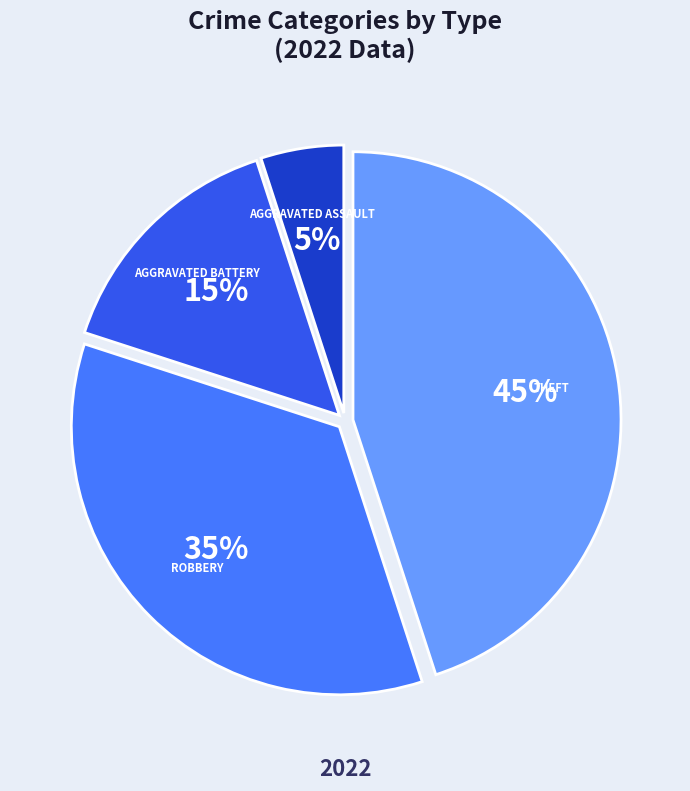

Is there any slice that represents more than half of the pie?

No